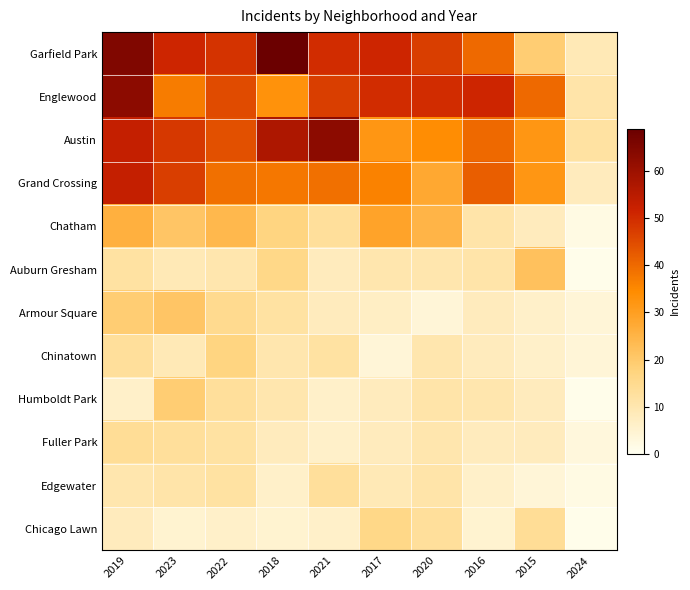

Between 2018 and 2024, which is larger?

2018